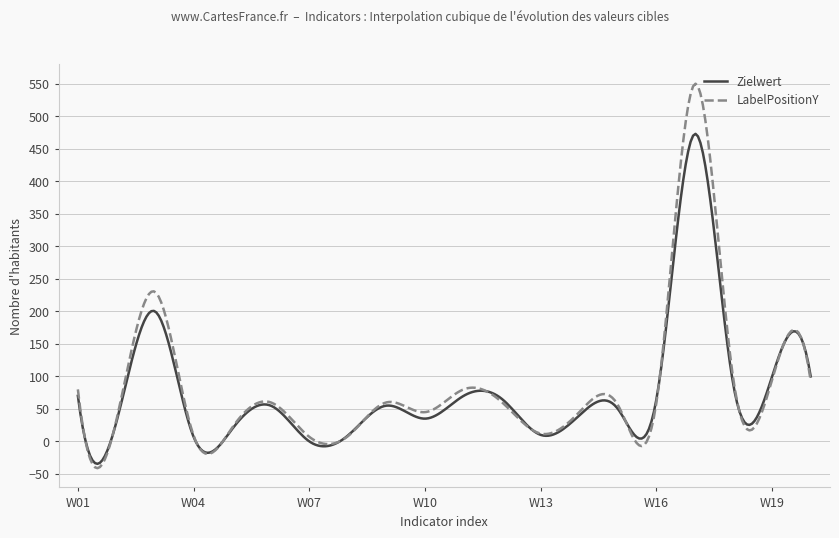

List the series in order of their peak value, highest first.

LabelPositionY, Zielwert